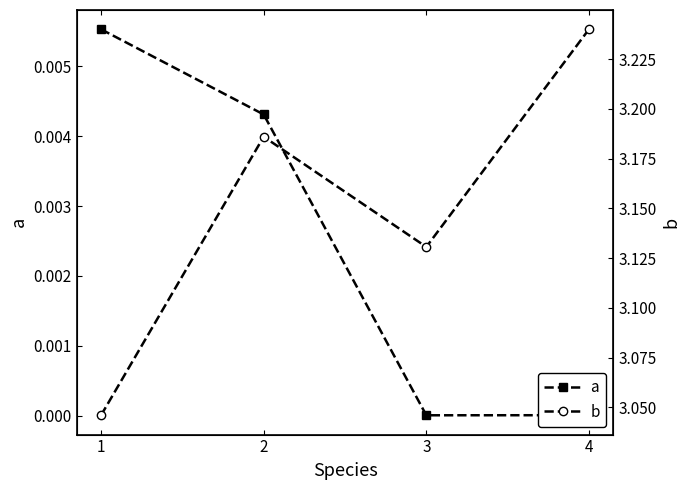

True or false: a has more than 2 interior local peaks.

False